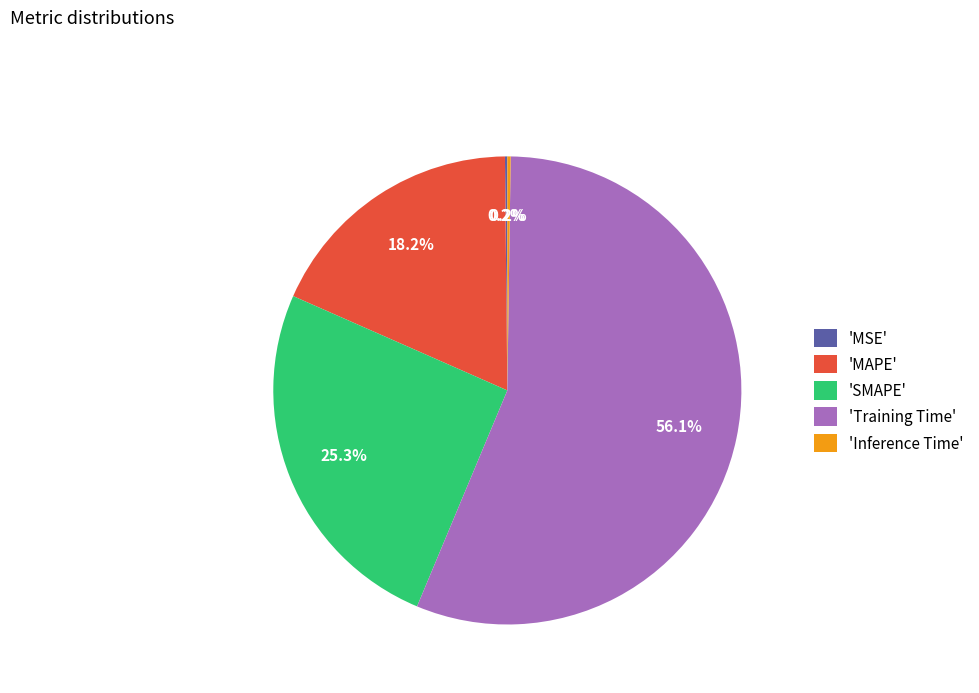

Does any single category account for the majority?

Yes